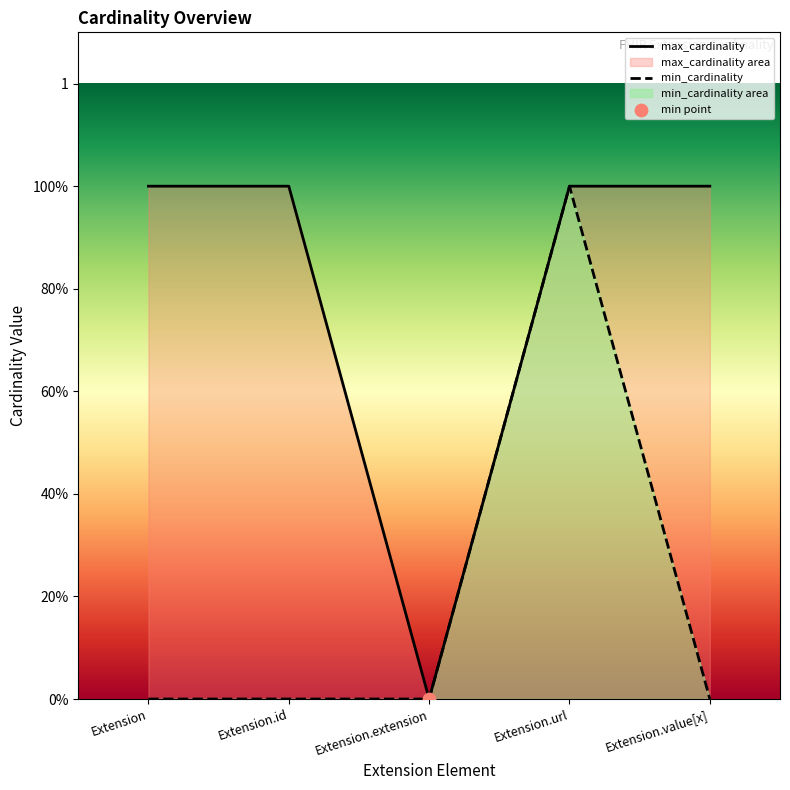

At how many categories does at least one series exceed 0?

4